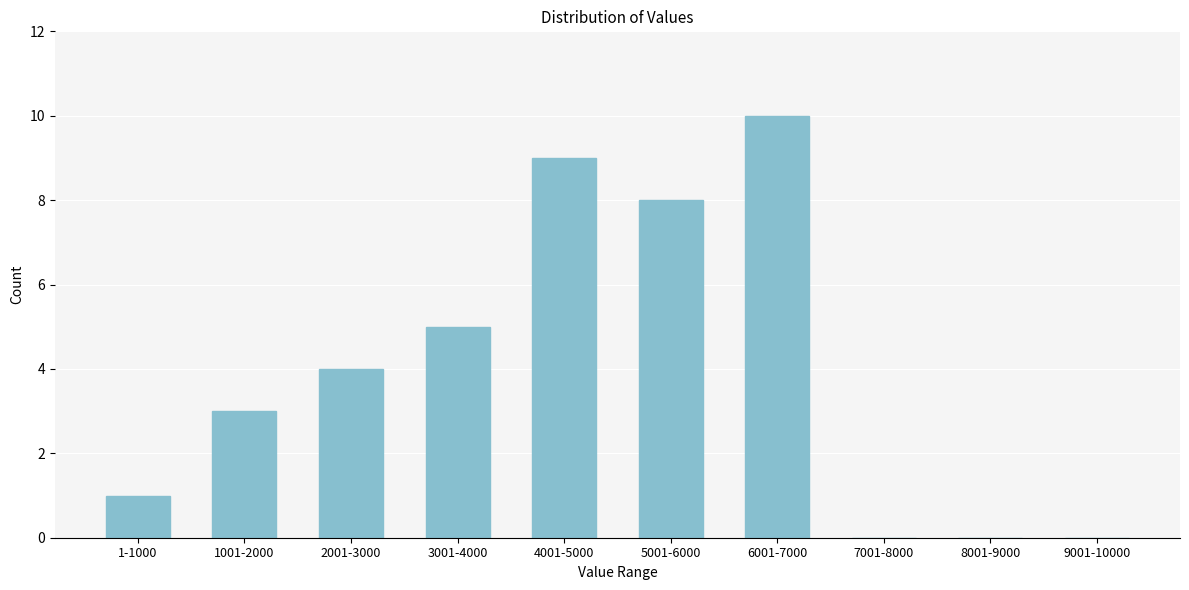

Reading right to left, list all the values displayed in this chart.

9001-10000=0	8001-9000=0	7001-8000=0	6001-7000=10	5001-6000=8	4001-5000=9	3001-4000=5	2001-3000=4	1001-2000=3	1-1000=1